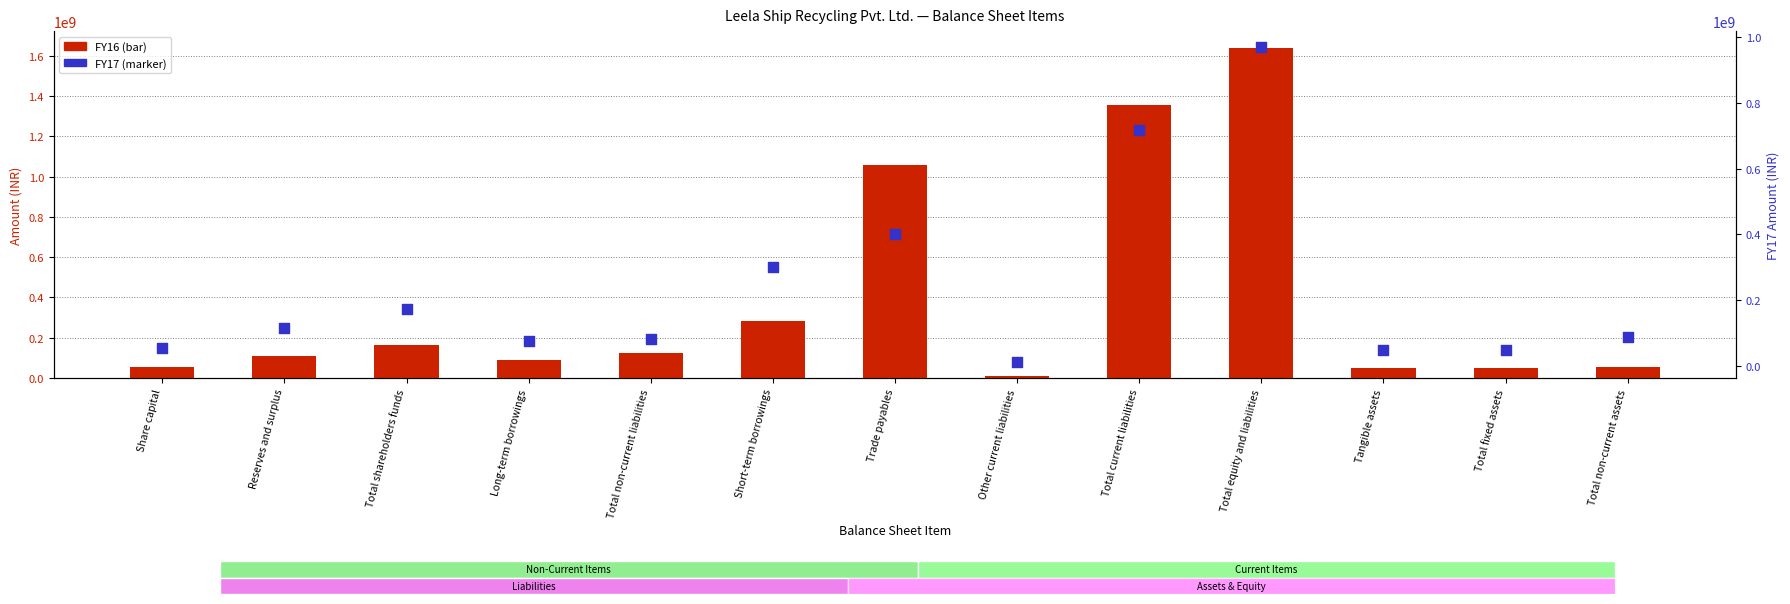

What is the total value across all series at Total equity and liabilities?

2611281614